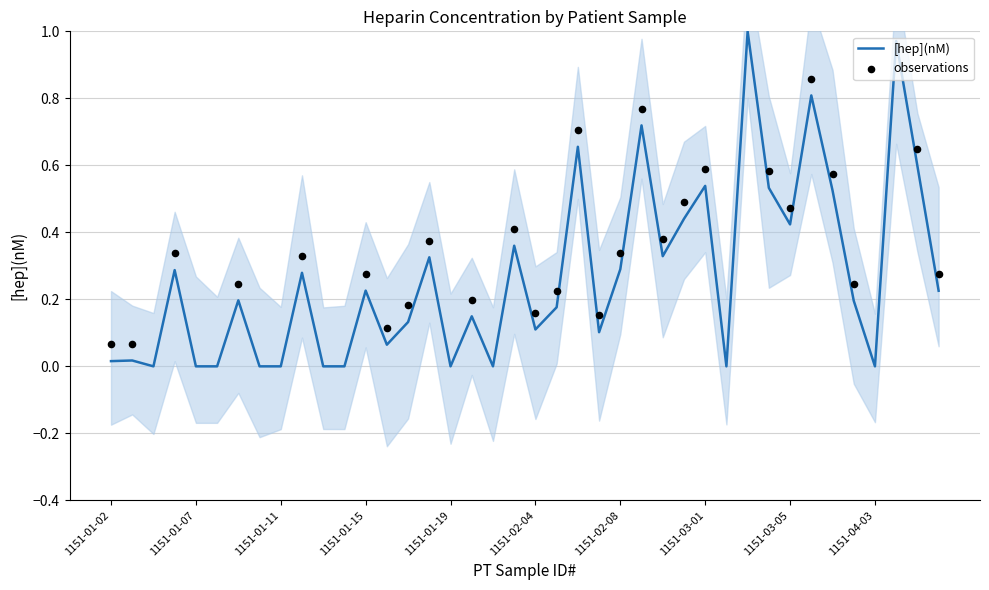

Between 1151-01-16 and 1151-02-07, which is larger?

1151-02-07